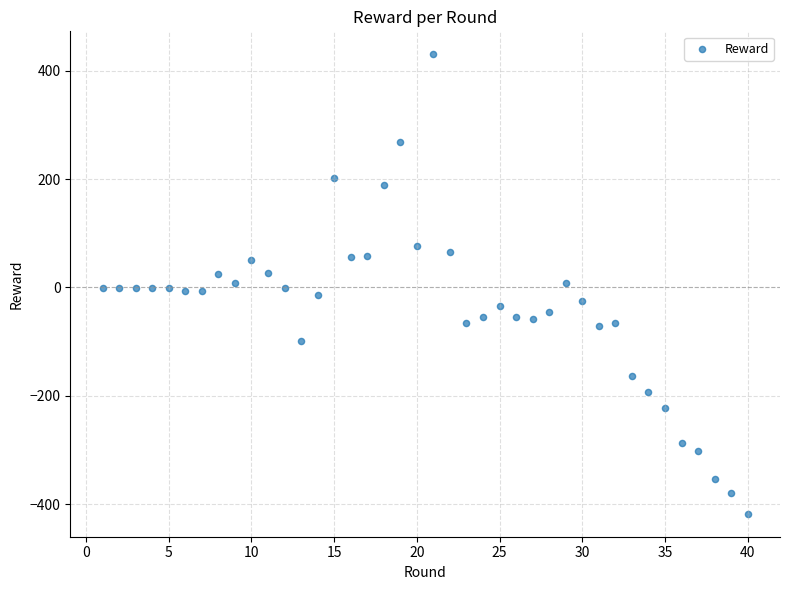

What is the range of Y values (max minus min)?

847.9